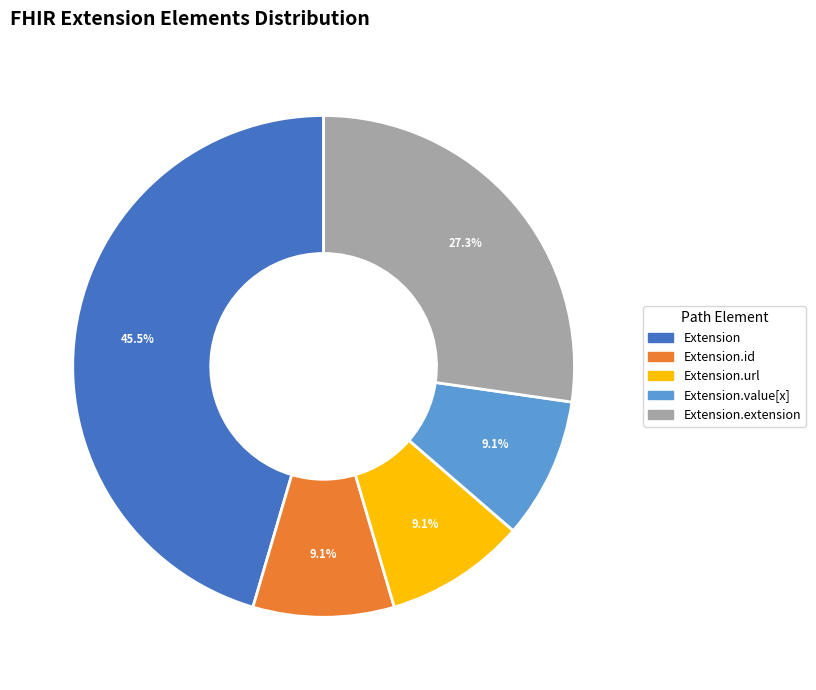

Is there any slice that represents more than half of the pie?

No